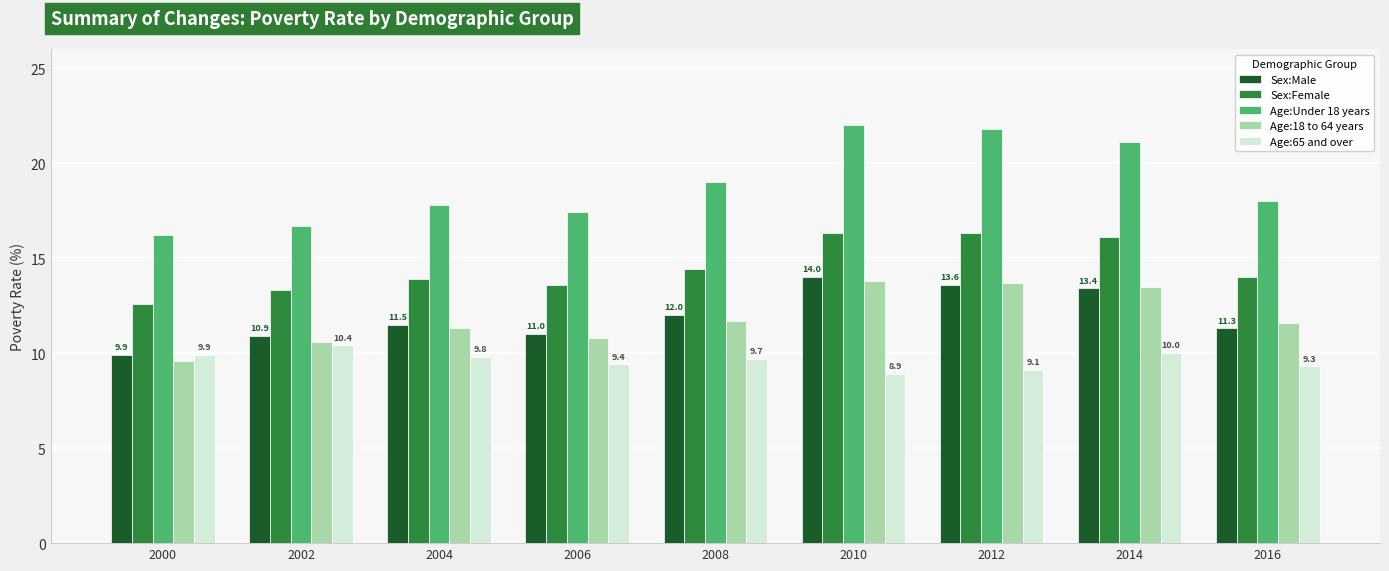

What value does the Sex:Female series have at 2004?

13.9